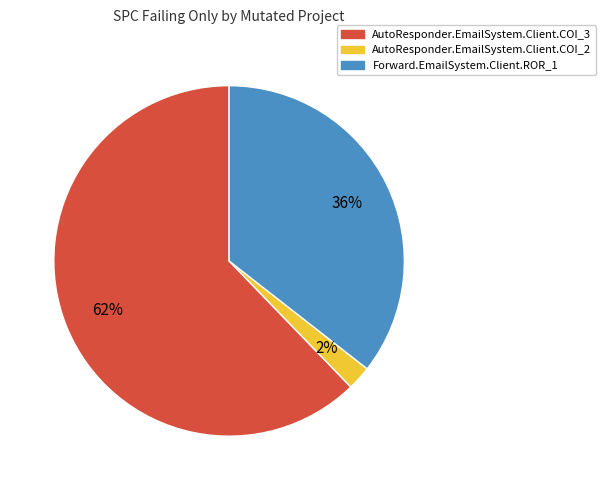

Which slice is the largest?

AutoResponder.EmailSystem.Client.COI_3